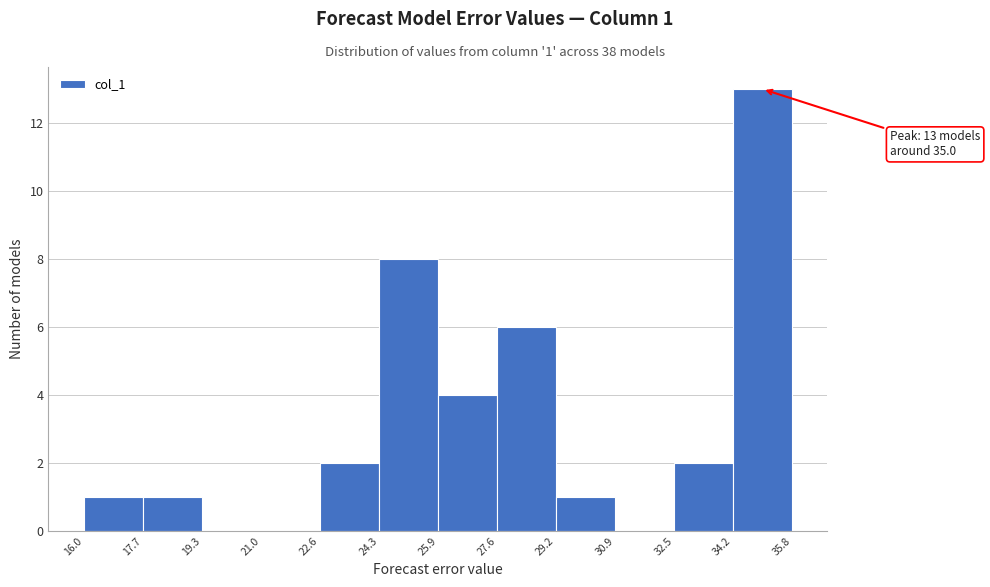

Which range on the x-axis has the tallest bar?

34.2 to 35.8